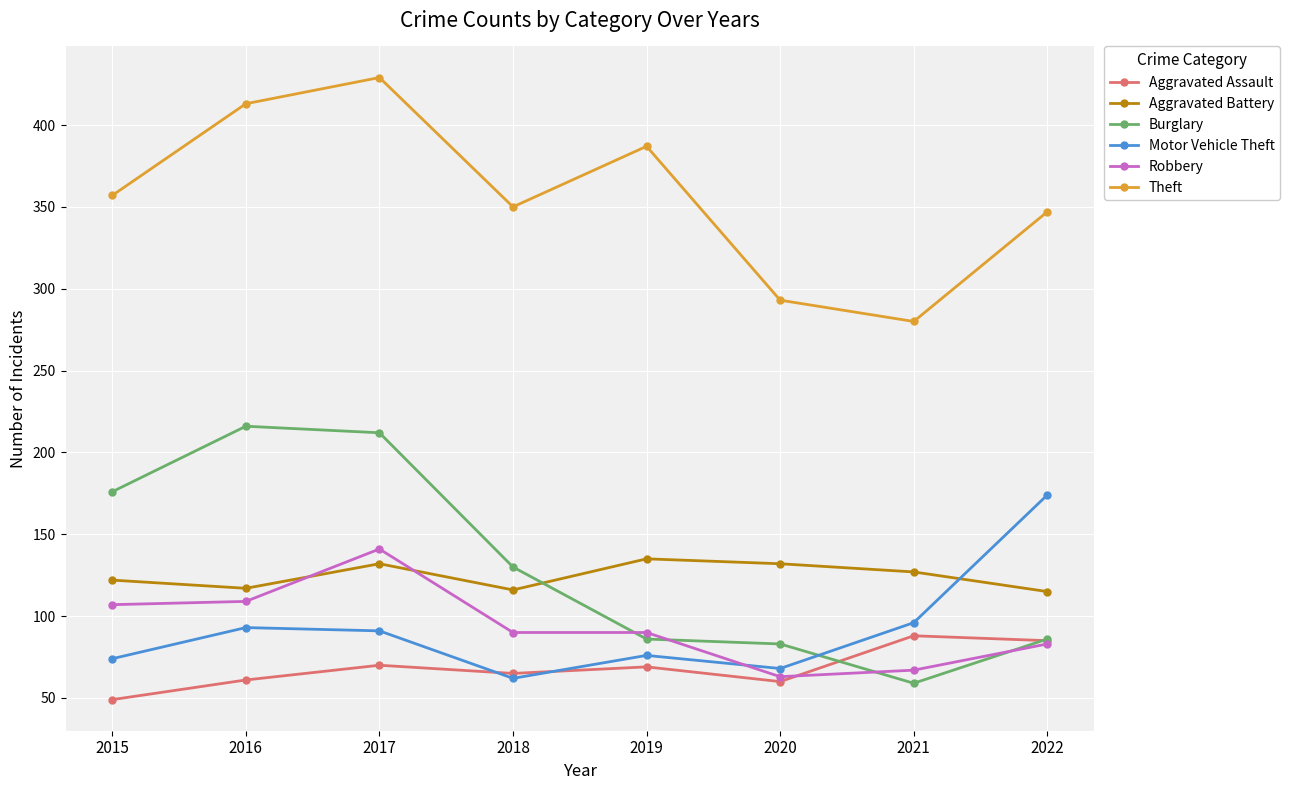

What are all the series names shown in the legend?

Aggravated Assault, Aggravated Battery, Burglary, Motor Vehicle Theft, Robbery, Theft